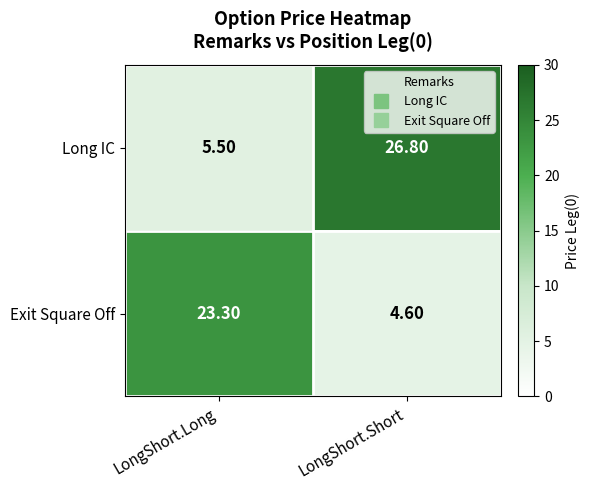

At which category is the sum across all series the highest?

LongShort.Short